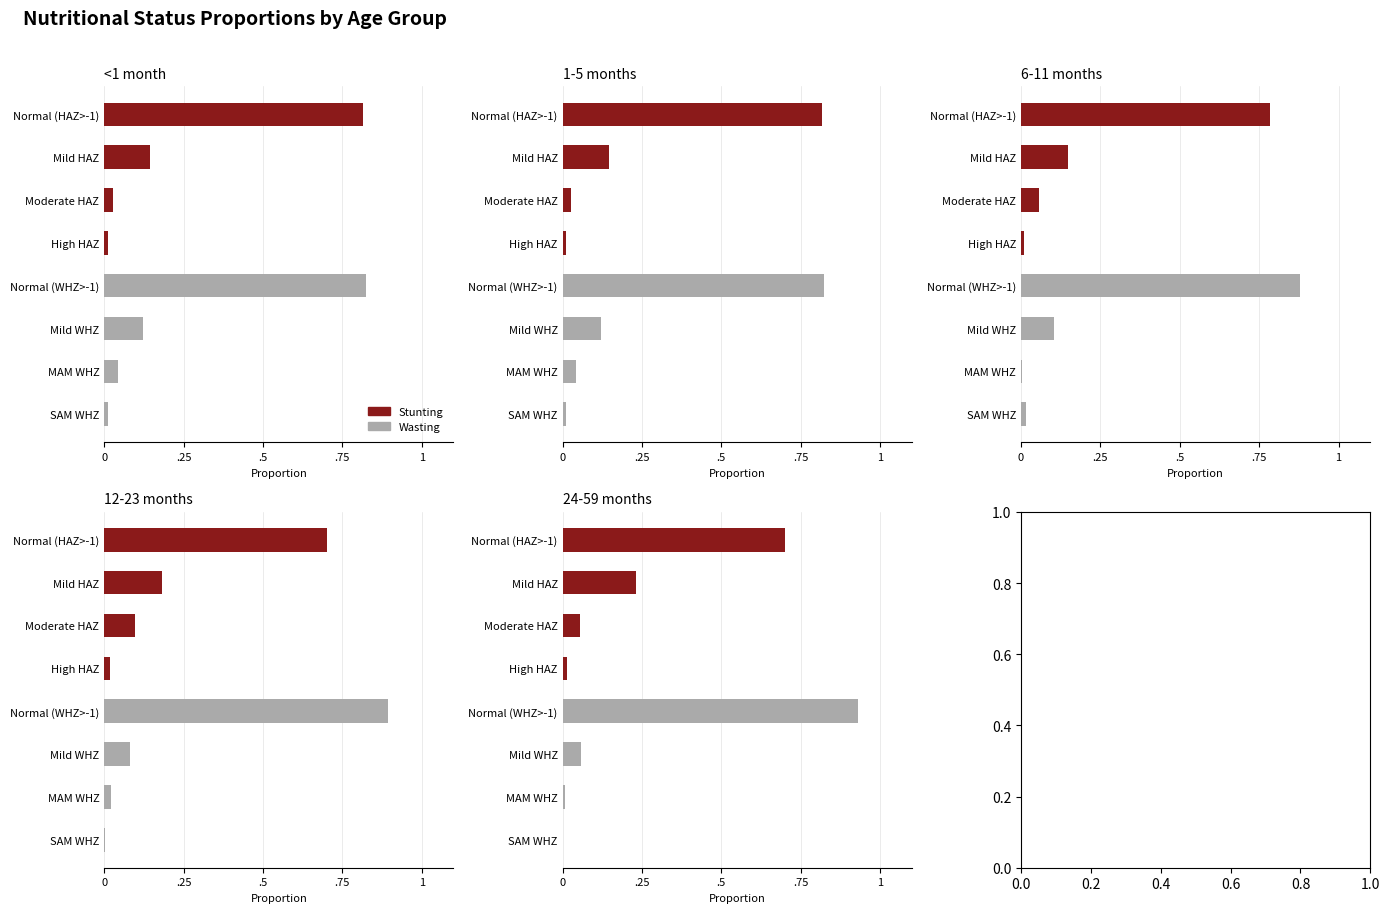

Between Moderate HAZ and Normal (WHZ>-1), which series saw the biggest shift?

24-59 months